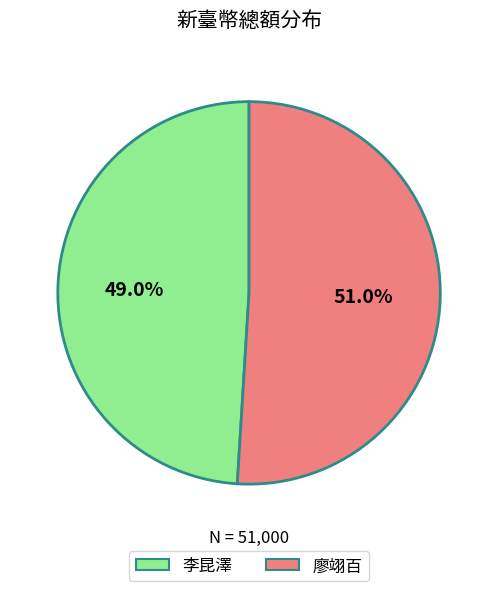

How many segments does this pie chart have?

2